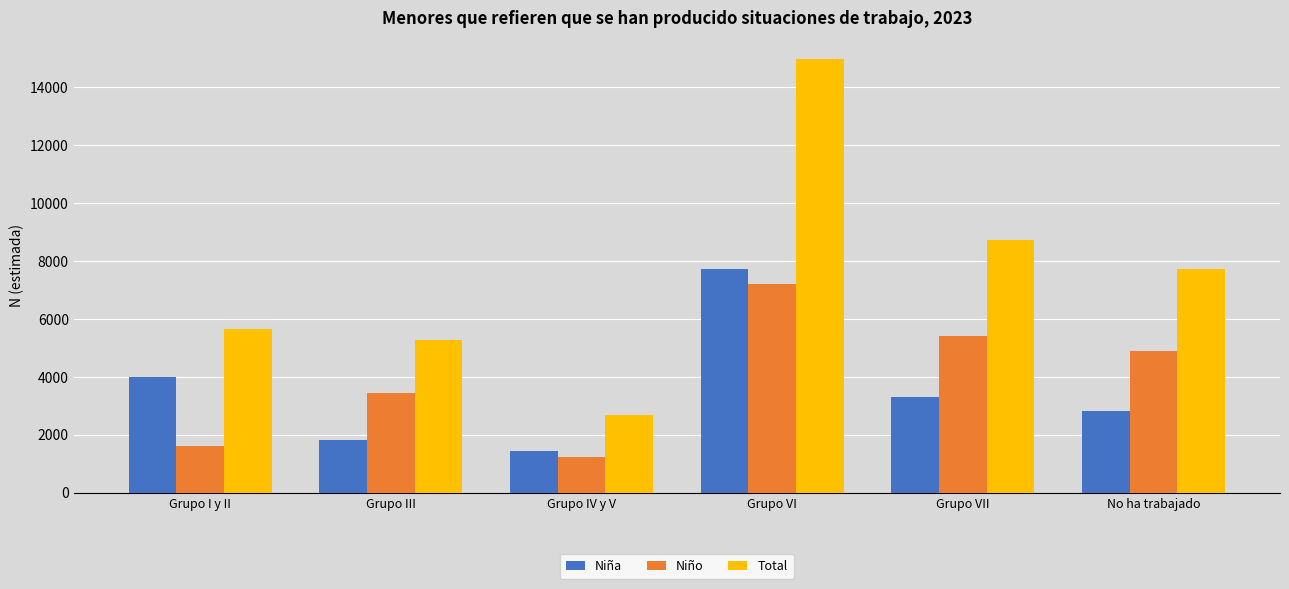

How many groups of bars are there?

6